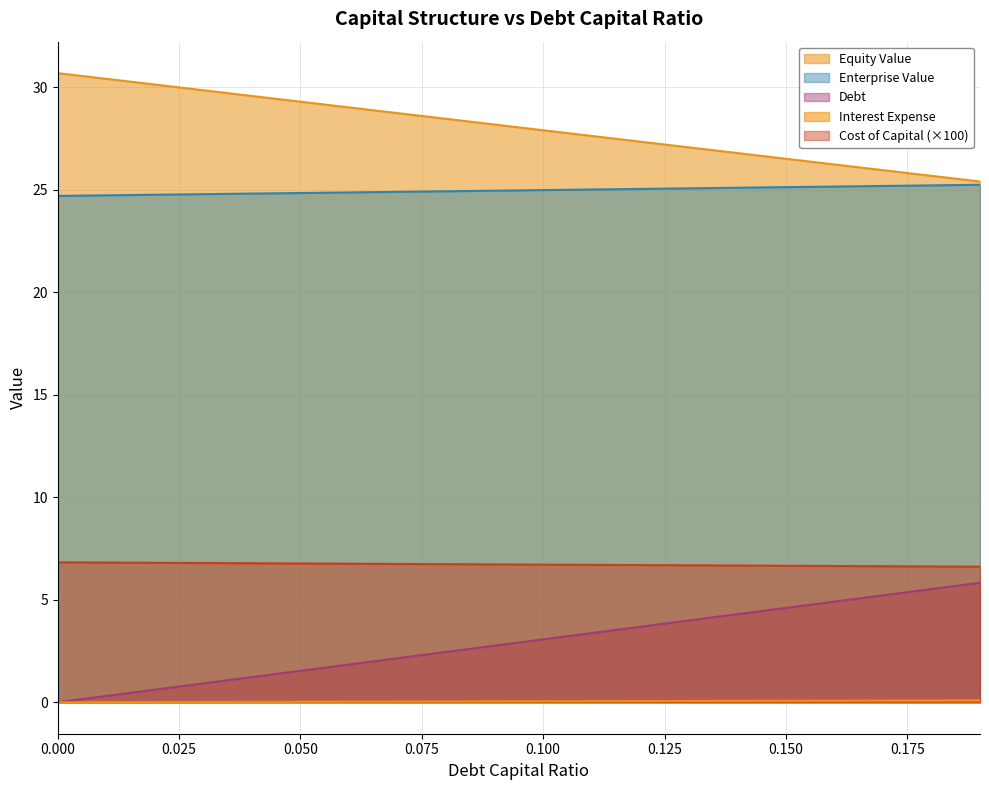

True or false: debt and debt_capital intersect in this chart.

False